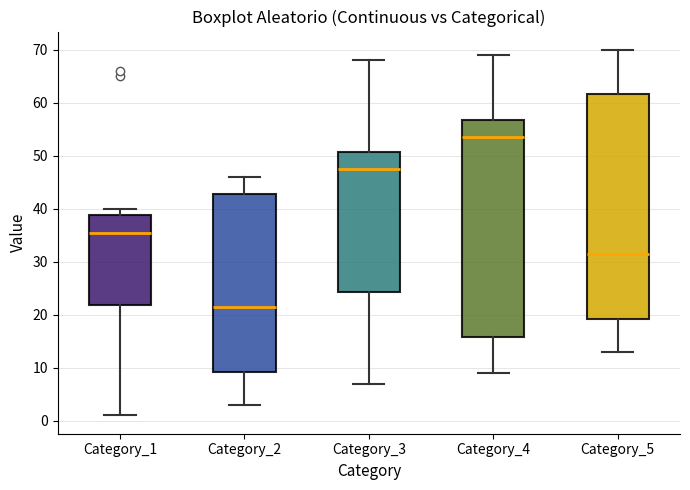

Reading left to right, read every box against the y-axis: the position of its median line, the range the box covers, and the ends of its whiskers. The values are not printed on the chart, so give them approximately, as read against the axis.

Category_1: median 36, box 22 to 39, whiskers 1 to 40
Category_2: median 22, box 9 to 43, whiskers 3 to 46
Category_3: median 48, box 24 to 51, whiskers 7 to 68
Category_4: median 54, box 16 to 57, whiskers 9 to 69
Category_5: median 32, box 19 to 62, whiskers 13 to 70